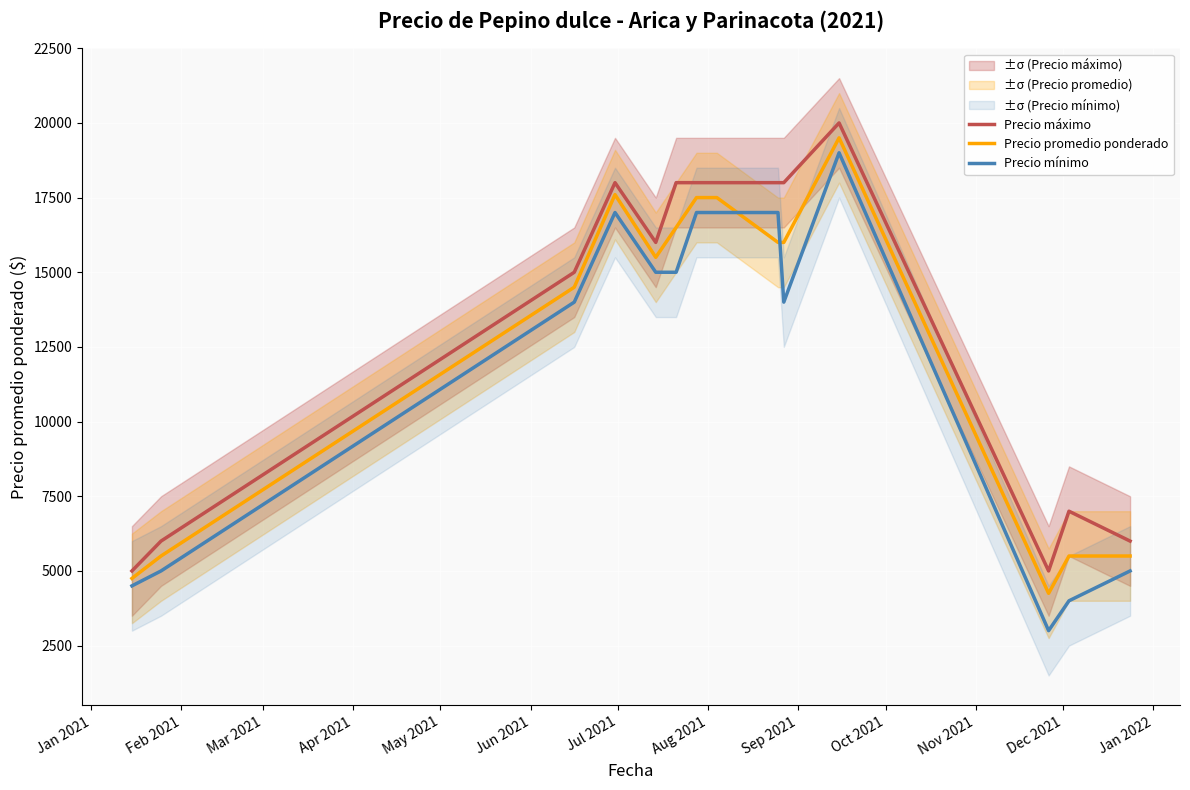

What is the lowest value of the Precio promedio ponderado series?

4250